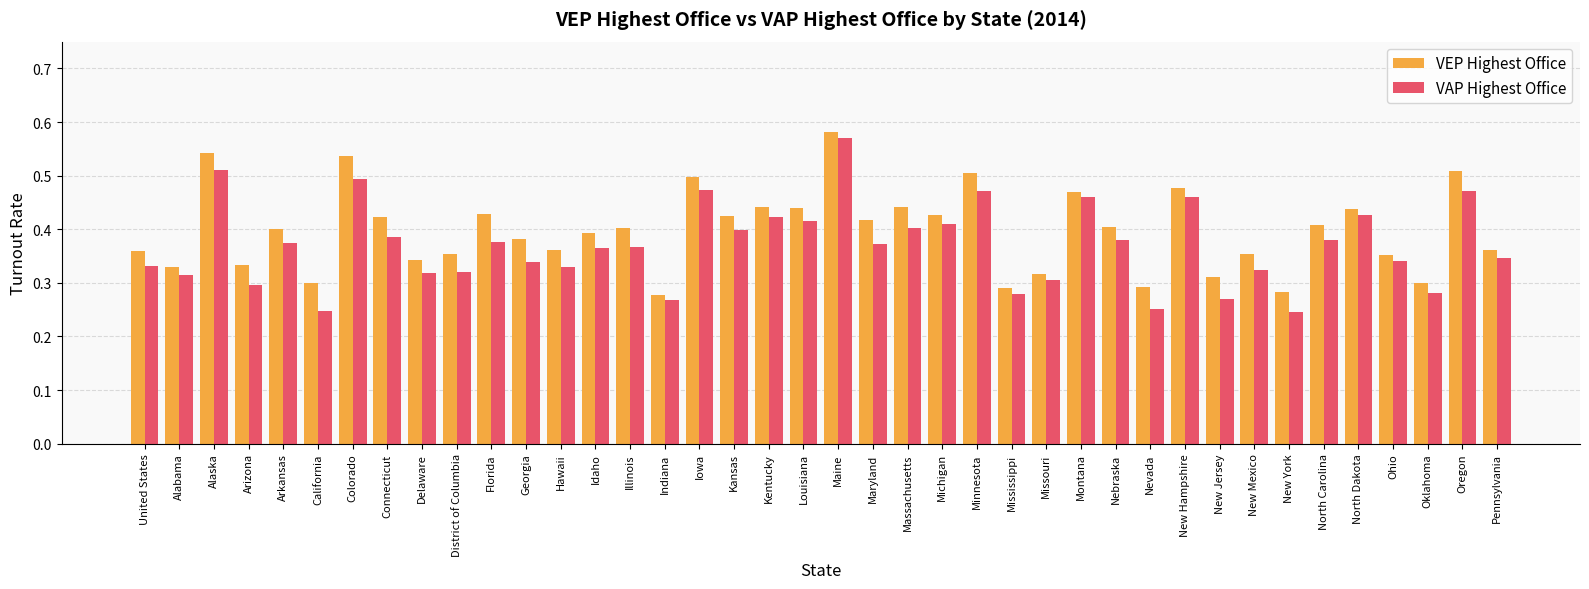

Is the value of VAP Highest Office at District of Columbia greater than the value of VEP Highest Office at Massachusetts?

No